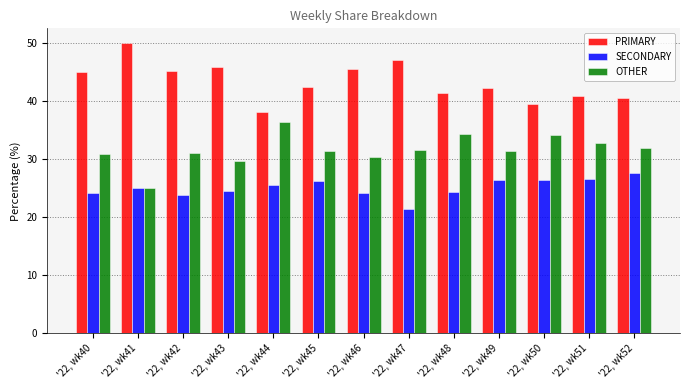

How many series are shown in this chart?

3